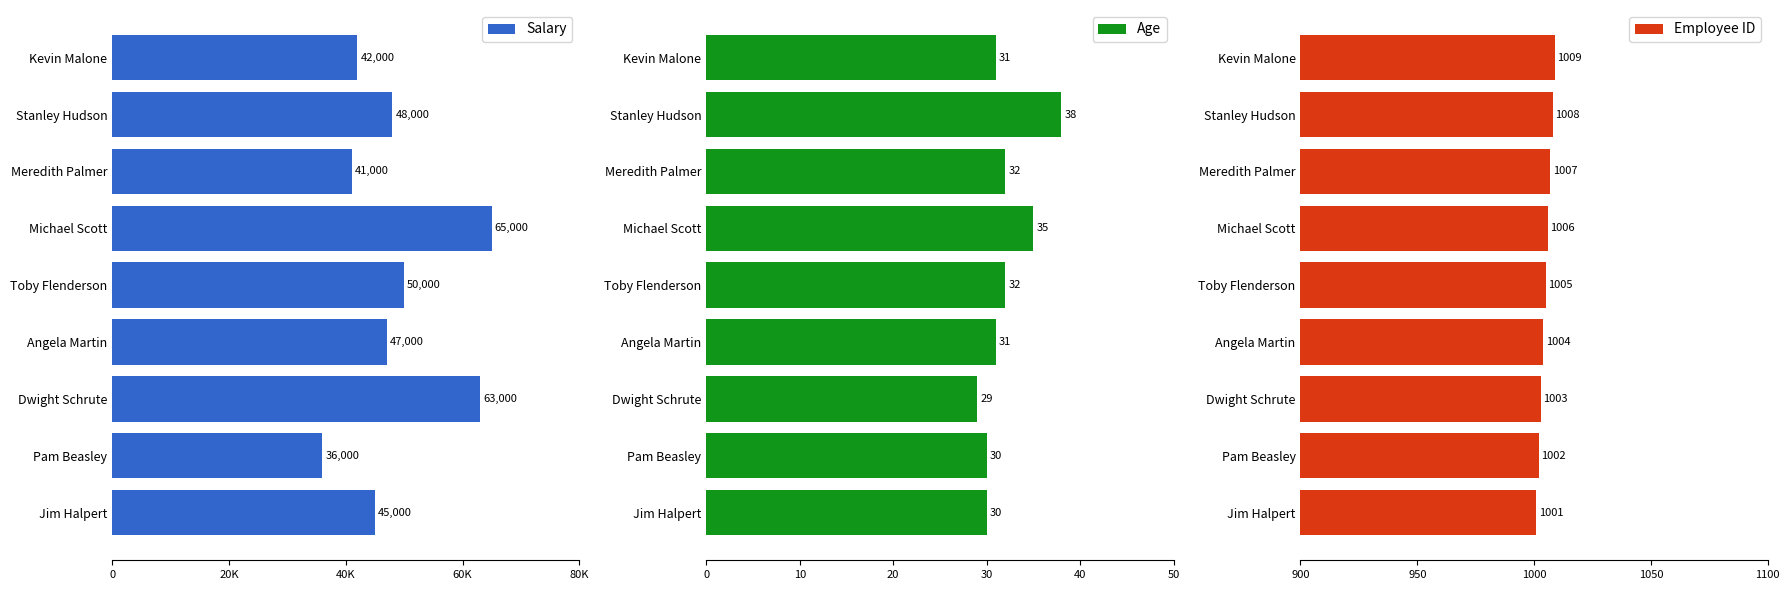

Where is Salary nearest to the value 50500?

Toby Flenderson